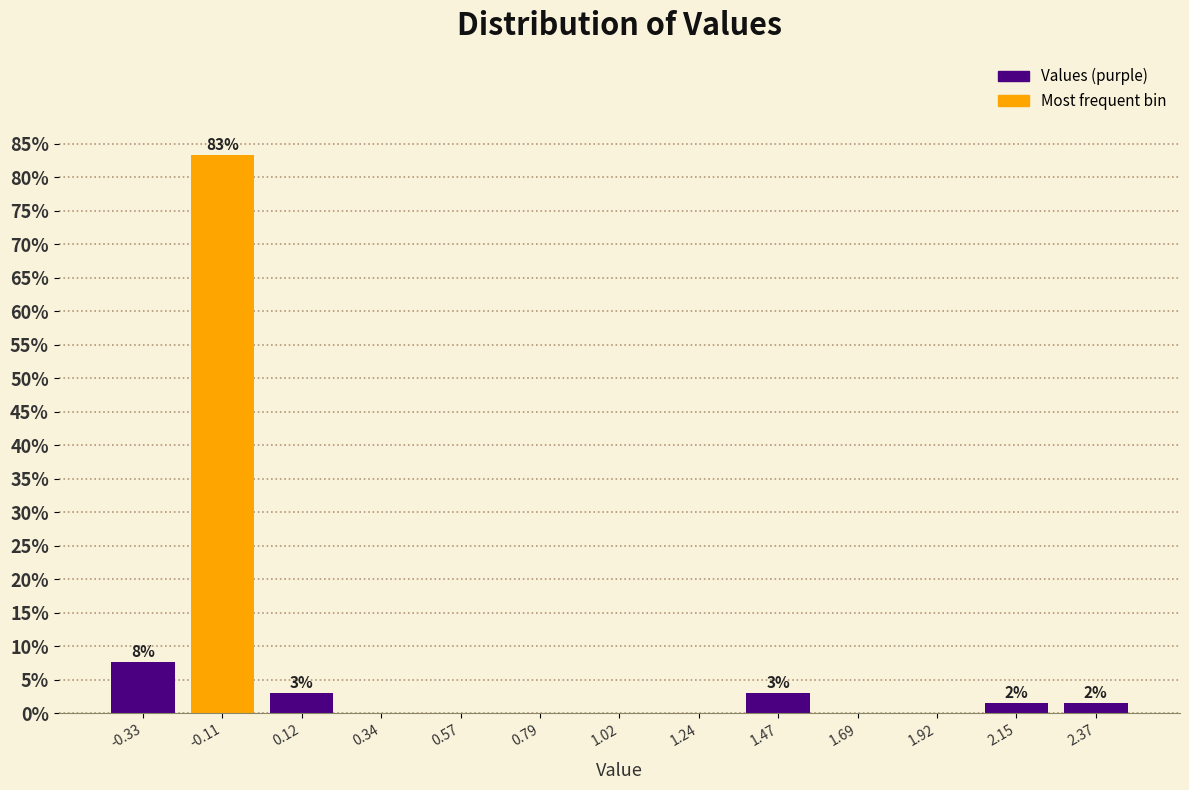

Which range on the x-axis has the tallest bar?

-0.20 to 0.00